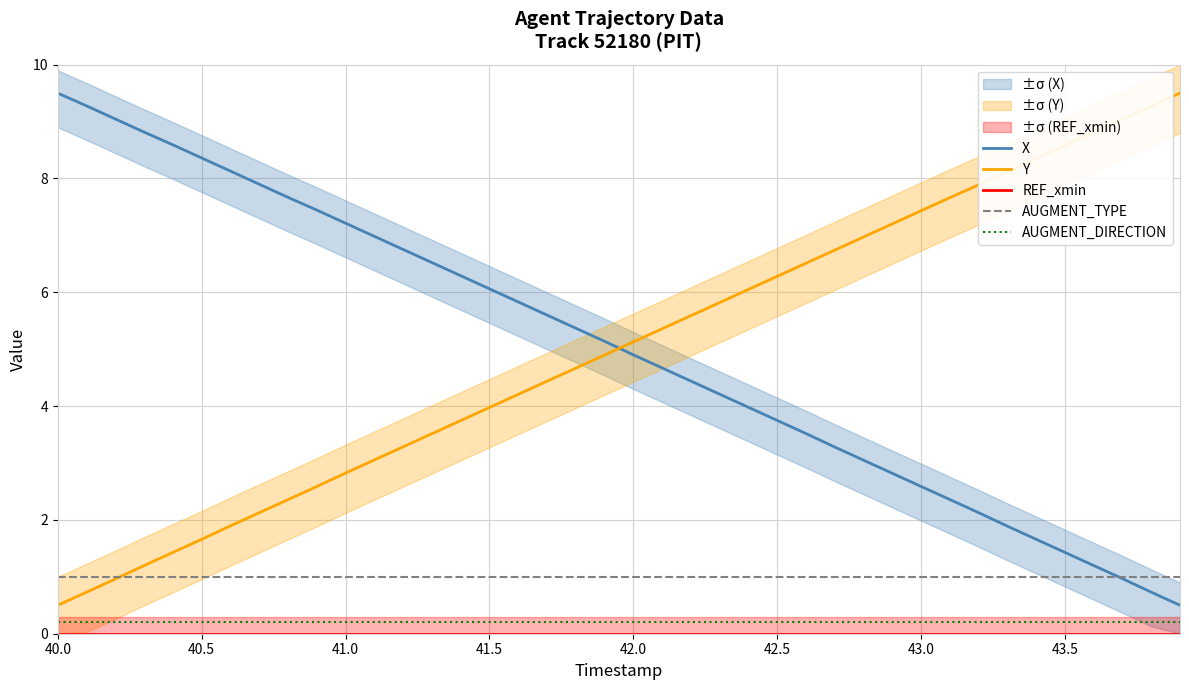

What is the maximum value for Y?

9.5